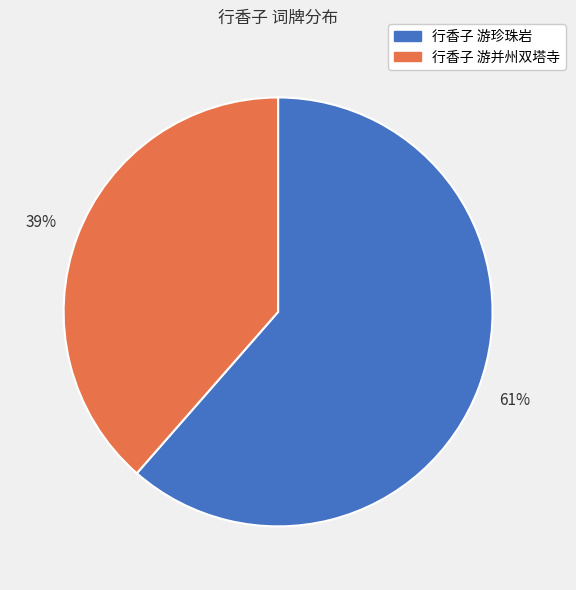

Which slice is the largest?

行香子 游珍珠岩